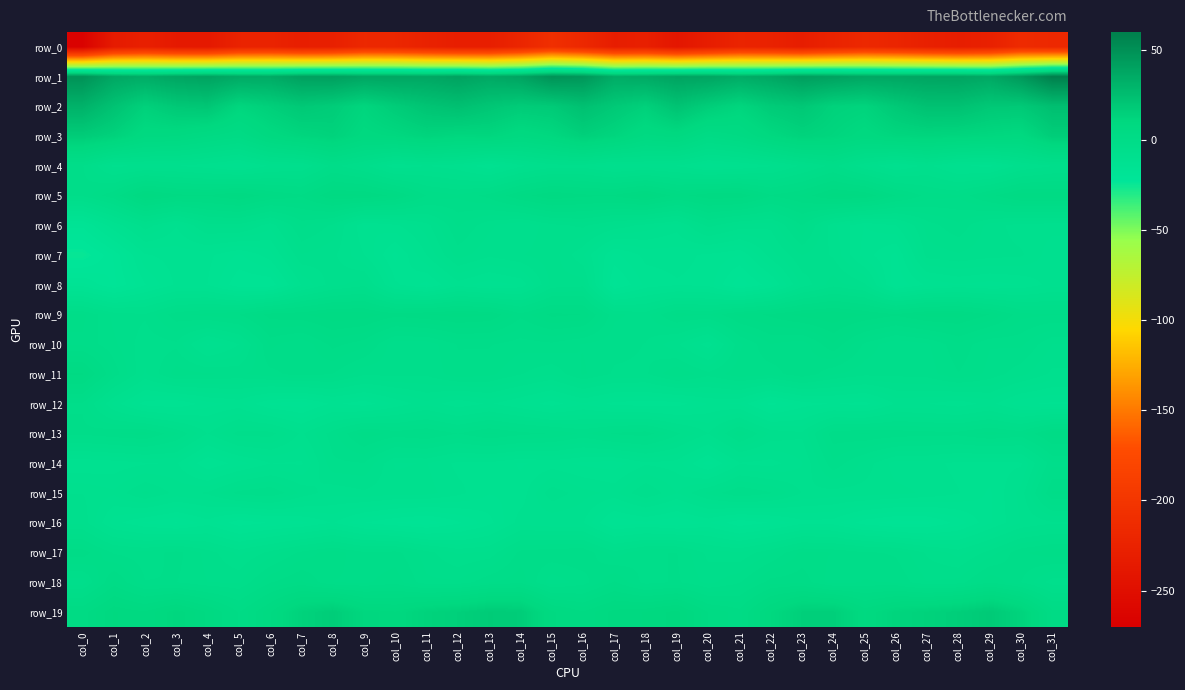

What is the total value across all series at col_28?

-243.9